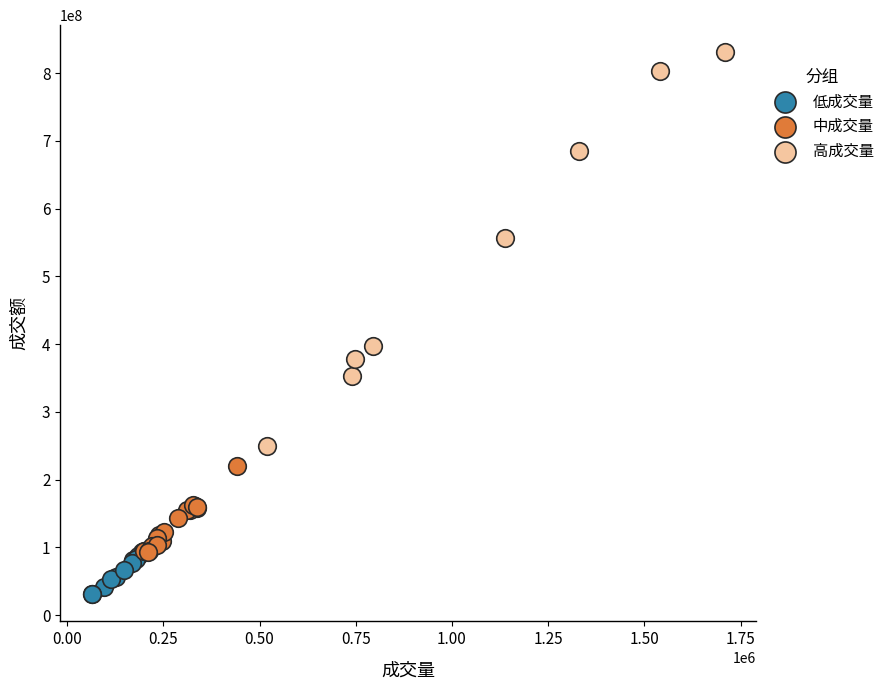

Which series contains the lowest Y value?

低成交量